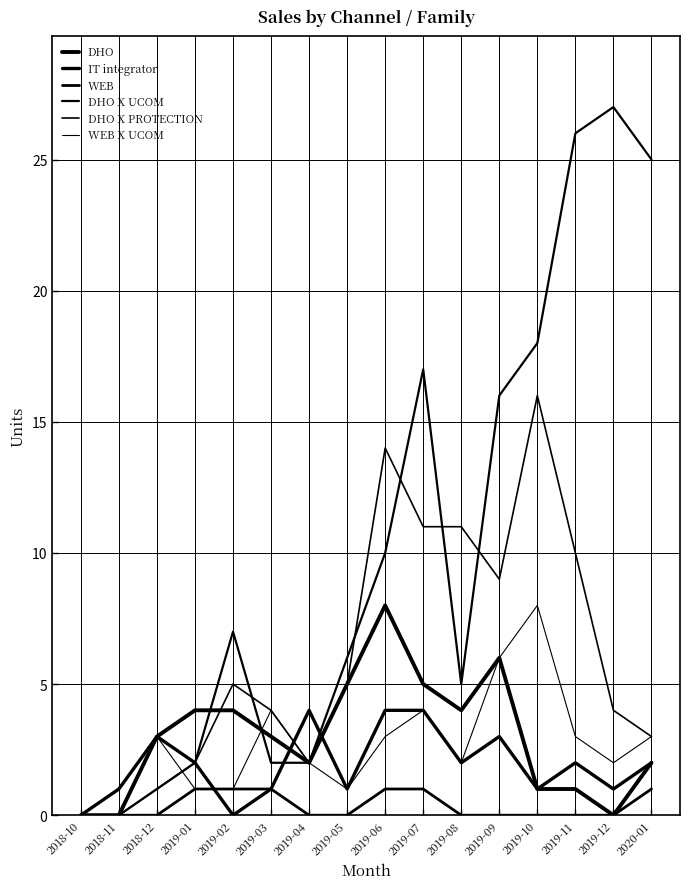

The value of DHO X PROTECTION at 2018-10 is 0. True or false?

True